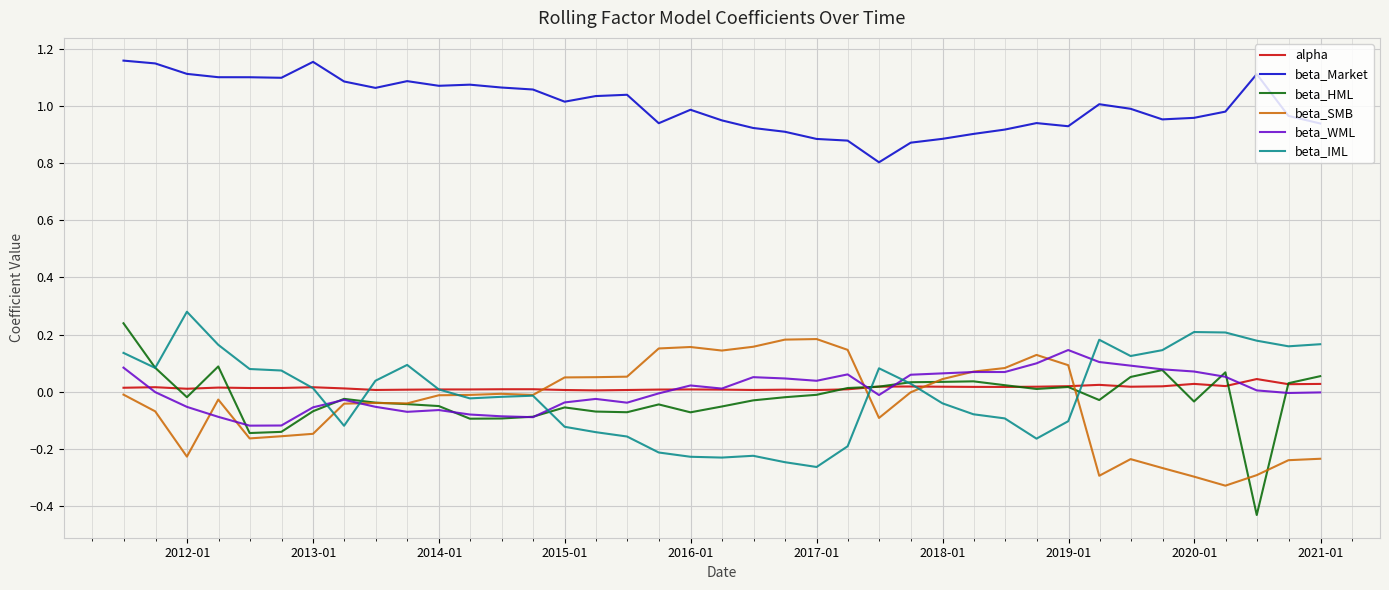

Does the chart have visible grid lines?

Yes